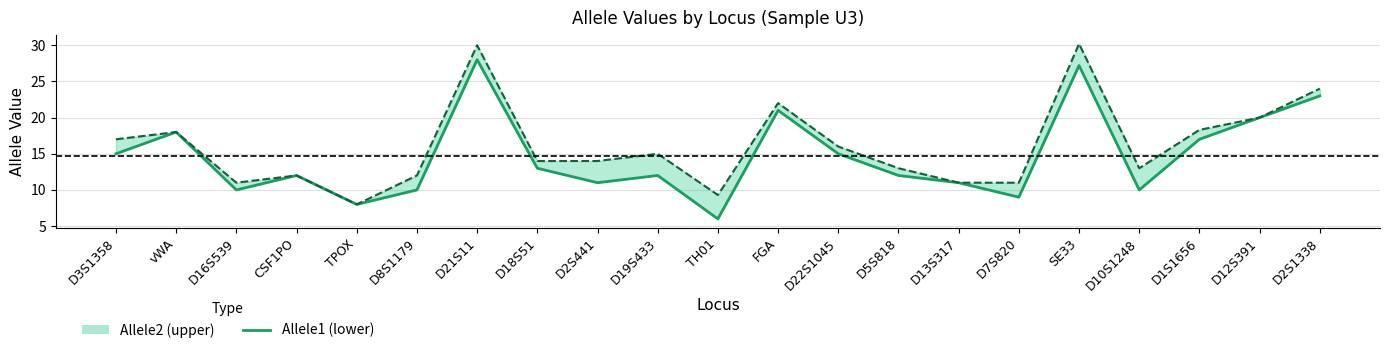

What is the difference between the values at D2S1338 and TPOX?

15.0